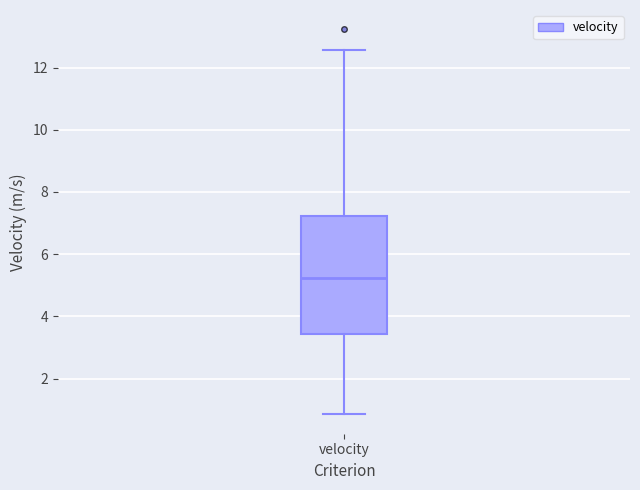

Transcribe this box plot: give where the median line is, the range the box spans, and where the two whiskers end, as read against the y-axis. The values are not printed on the chart, so give them approximately, as read against the axis.

median 5.2, box 3.4 to 7.2, whiskers 0.8 to 12.6